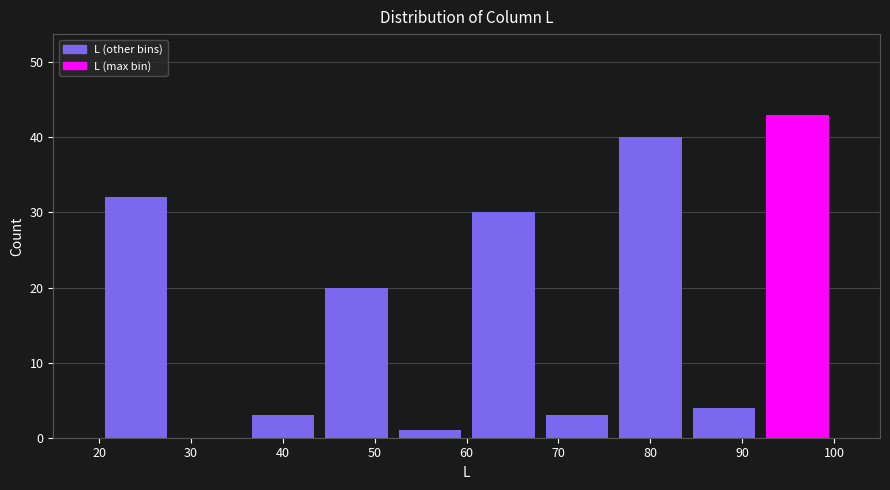

Which range on the x-axis has the tallest bar?

92 to 100